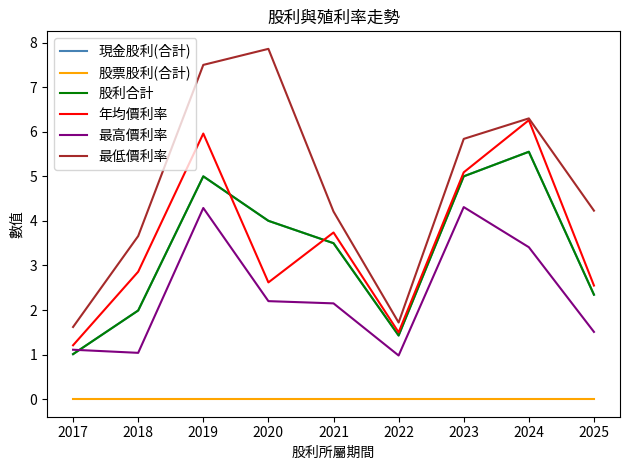

Rank the categories by 最高價利率 value from lowest to highest.

2022, 2018, 2017, 2025, 2021, 2020, 2024, 2019, 2023